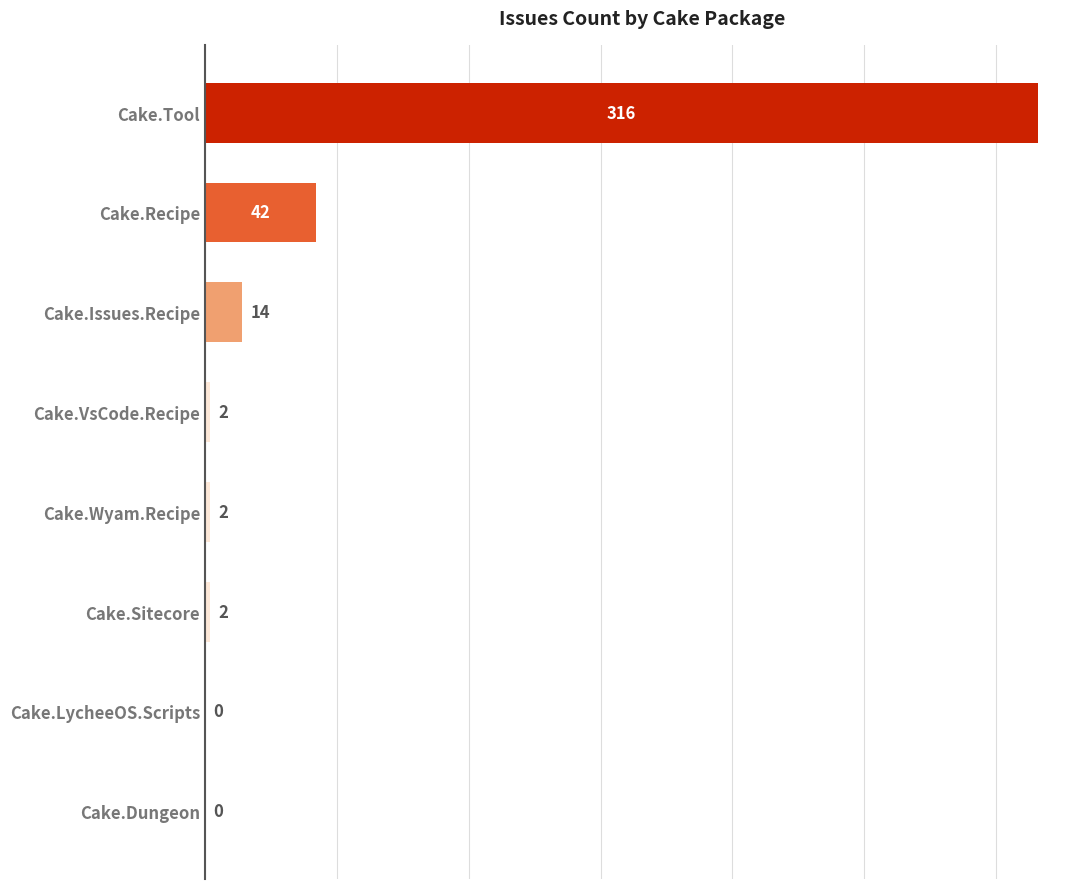

What is the average value?

47